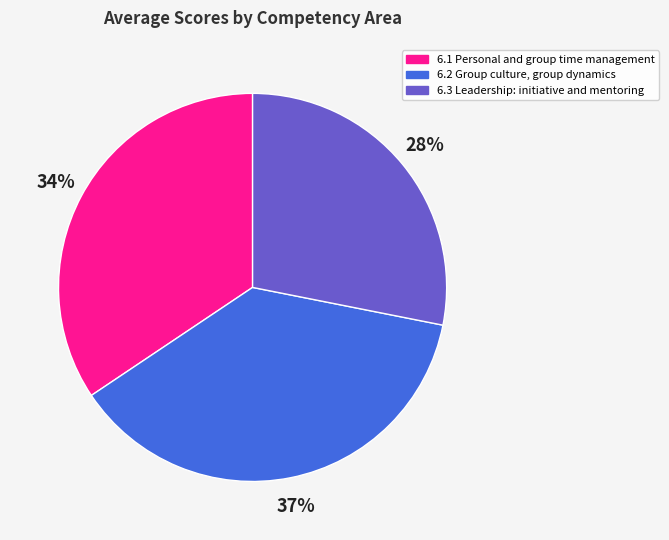

True or false: 6.2 Group culture, group dynamics accounts for 31% of the total.

False